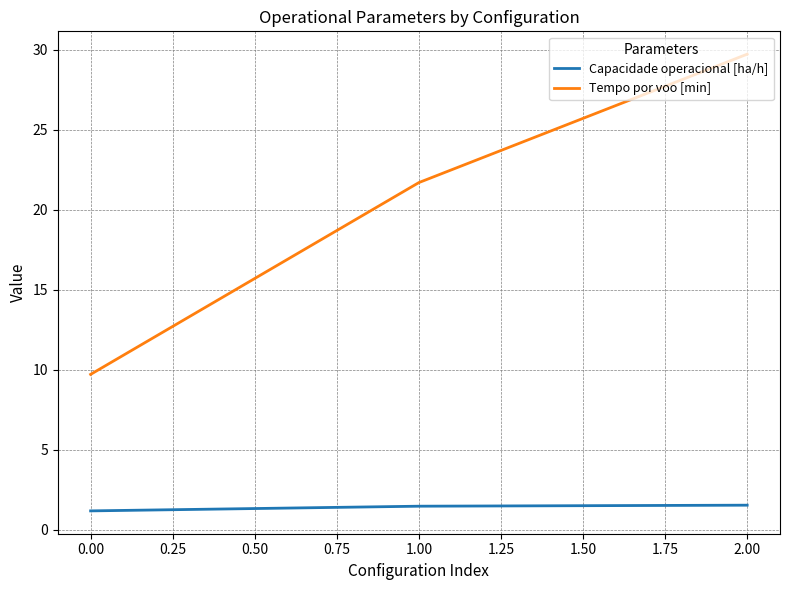

At which category is the sum across all series the highest?

2.00